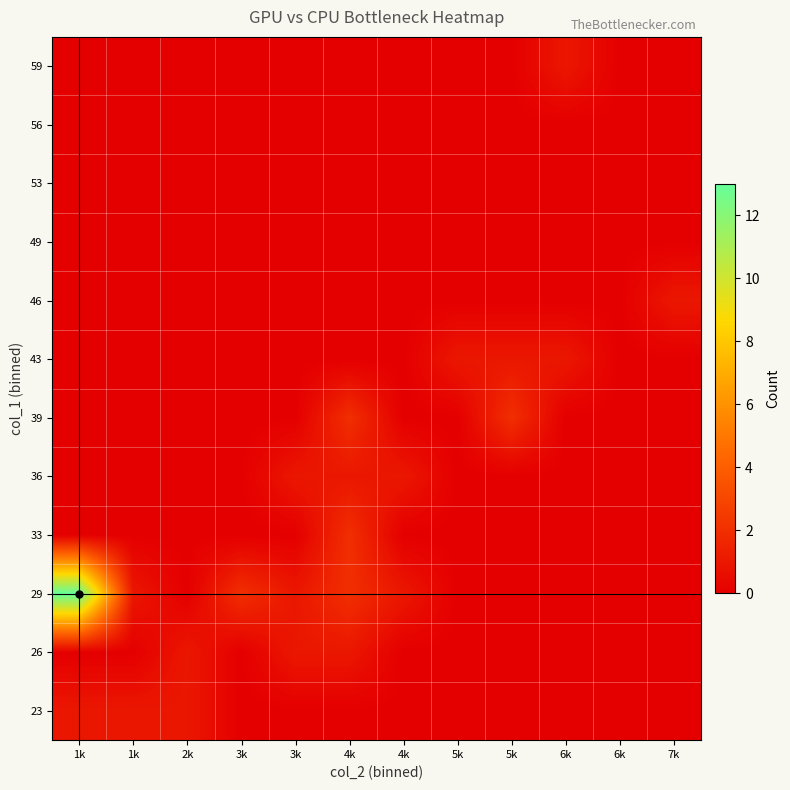

Reading left to right, what are all the values shown in this chart?

23: 1k=1	1k=1	2k=1	3k=0	3k=0	4k=0	4k=0	5k=0	5k=0	6k=0	6k=0	7k=0
26: 1k=0	1k=0	2k=1	3k=0	3k=1	4k=1	4k=0	5k=0	5k=0	6k=0	6k=0	7k=0
29: 1k=13	1k=1	2k=0	3k=2	3k=1	4k=2	4k=1	5k=0	5k=0	6k=0	6k=0	7k=0
33: 1k=0	1k=0	2k=0	3k=0	3k=0	4k=2	4k=0	5k=0	5k=0	6k=0	6k=0	7k=0
36: 1k=0	1k=0	2k=0	3k=0	3k=1	4k=1	4k=1	5k=0	5k=0	6k=0	6k=0	7k=0
39: 1k=0	1k=0	2k=0	3k=0	3k=0	4k=2	4k=0	5k=0	5k=2	6k=0	6k=0	7k=0
43: 1k=0	1k=0	2k=0	3k=0	3k=0	4k=0	4k=0	5k=1	5k=1	6k=1	6k=0	7k=0
46: 1k=0	1k=0	2k=0	3k=0	3k=0	4k=0	4k=0	5k=0	5k=0	6k=0	6k=0	7k=1
49: 1k=0	1k=0	2k=0	3k=0	3k=0	4k=0	4k=0	5k=0	5k=0	6k=0	6k=0	7k=0
53: 1k=0	1k=0	2k=0	3k=0	3k=0	4k=0	4k=0	5k=0	5k=0	6k=0	6k=0	7k=0
56: 1k=0	1k=0	2k=0	3k=0	3k=0	4k=0	4k=0	5k=0	5k=0	6k=0	6k=0	7k=0
59: 1k=0	1k=0	2k=0	3k=0	3k=0	4k=0	4k=0	5k=0	5k=0	6k=1	6k=0	7k=0